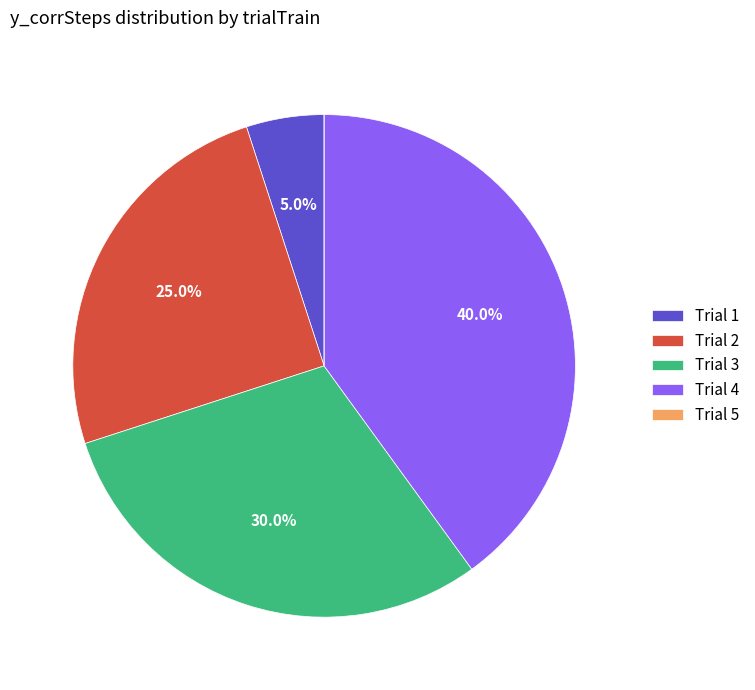

Is there a majority slice in this chart?

No